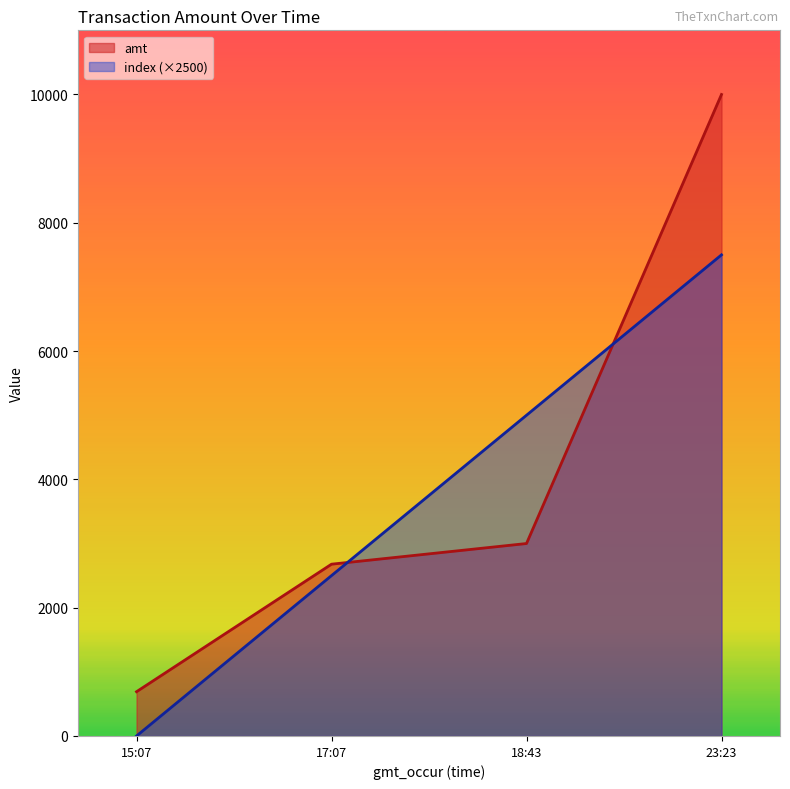

The index (×2500) series shows -3496 at 15:07. True or false?

False